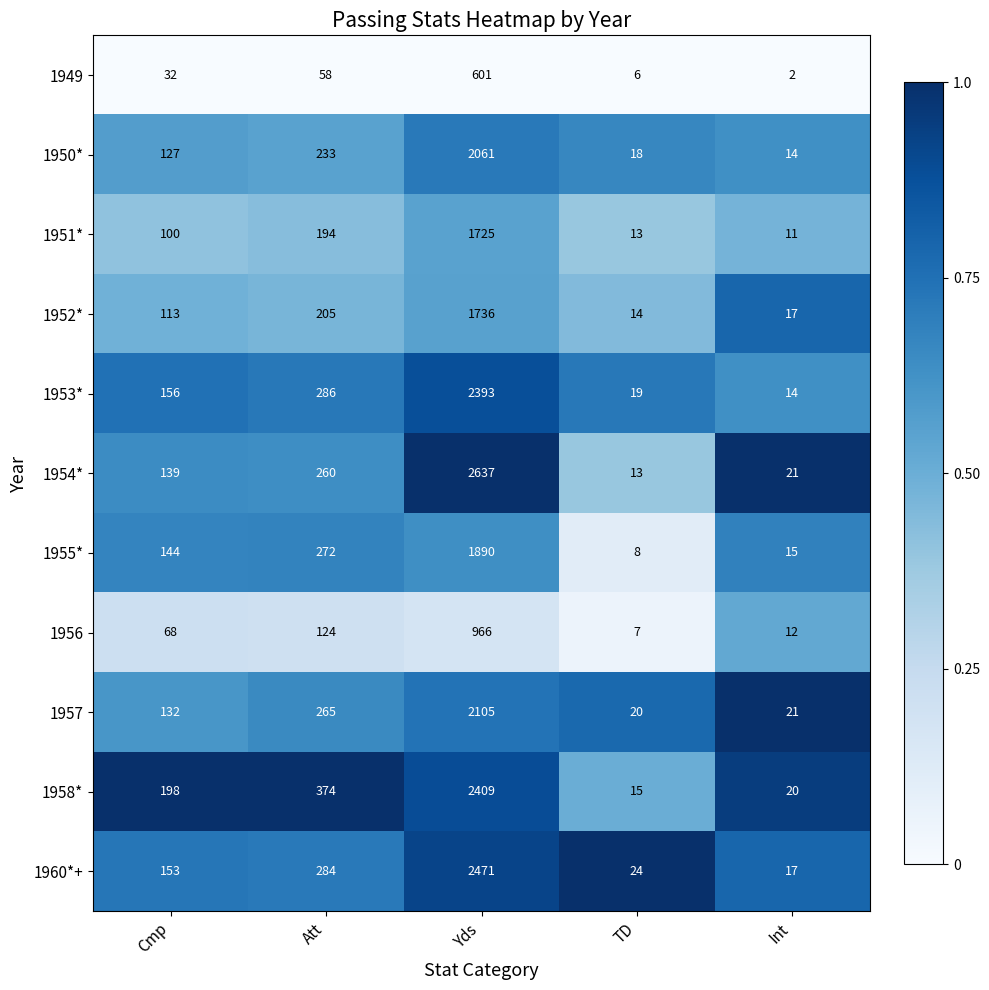

What is the sum of the 1953* values at TD and Att?

305